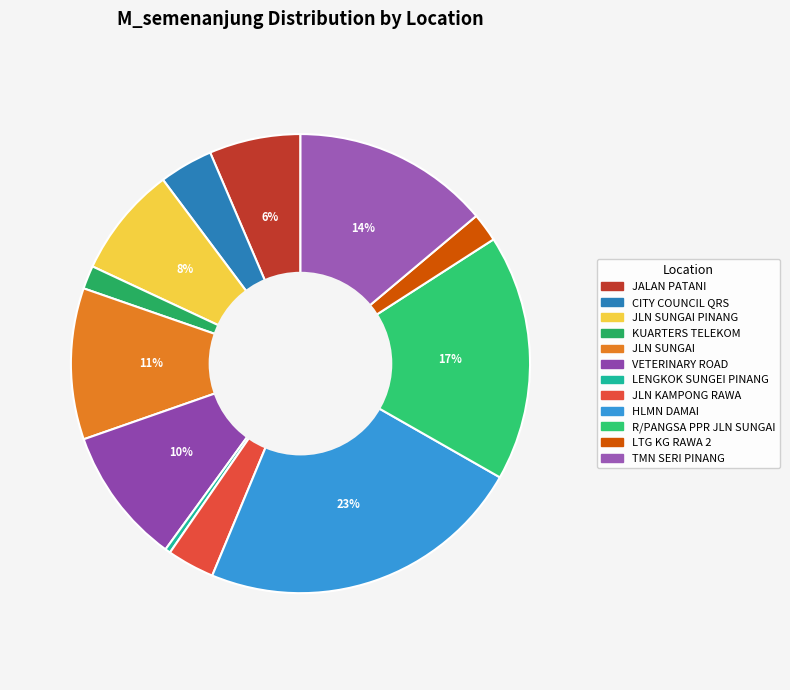

Which slice is the largest?

HLMN DAMAI